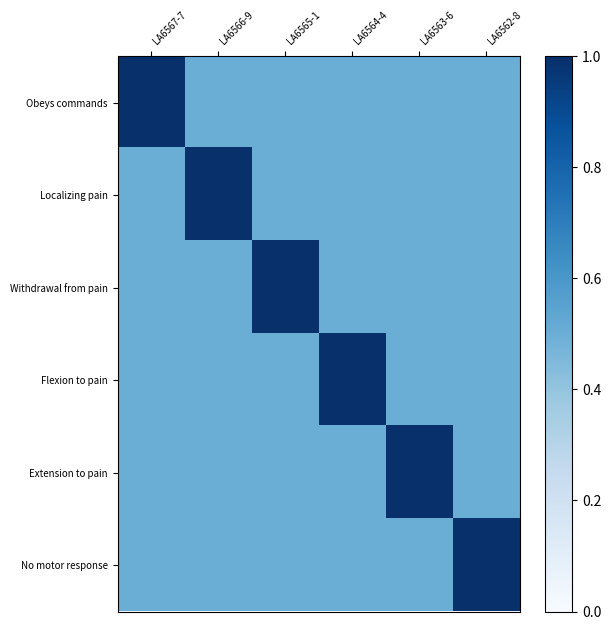

Rank the series at LA6563-6 from lowest to highest value.

Obeys commands, Localizing pain, Withdrawal from pain, Flexion to pain, No motor response, Extension to pain